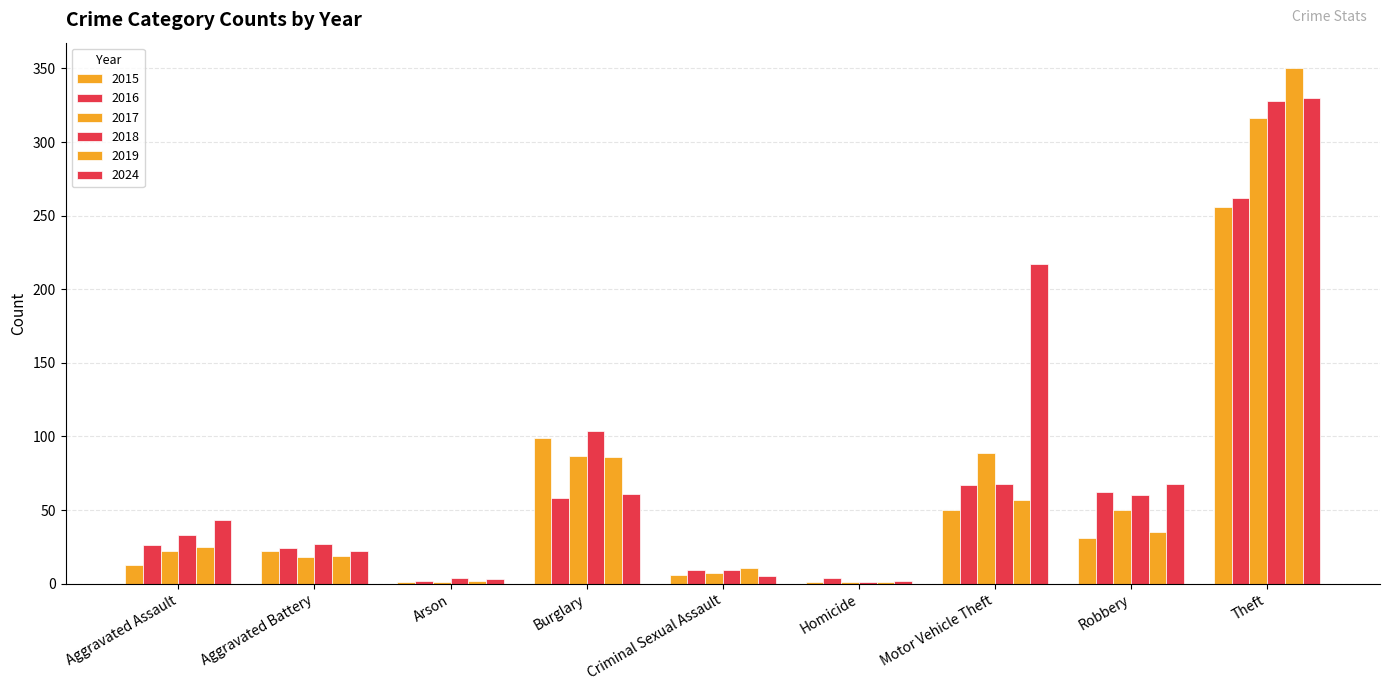

What is the label of the 5th bar from the right?

Criminal Sexual Assault